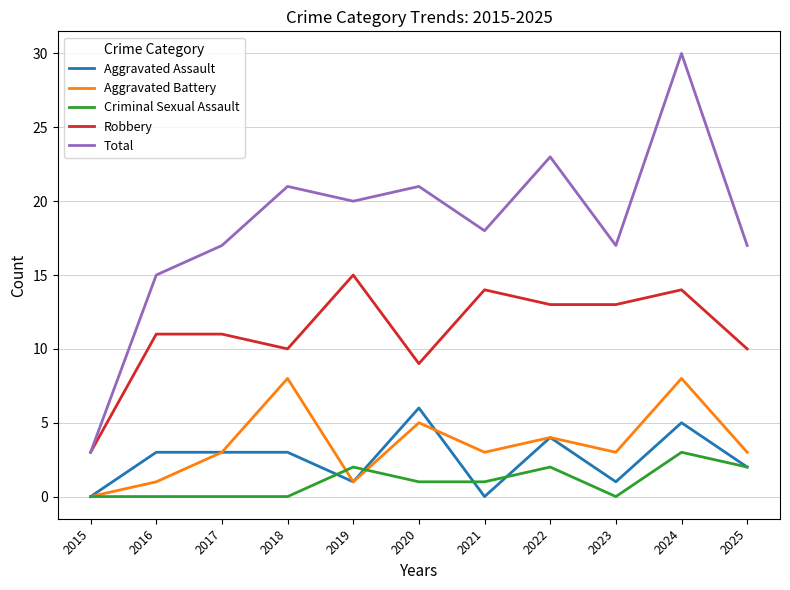

Count the Aggravated Assault values in the range 1 to 4.

7